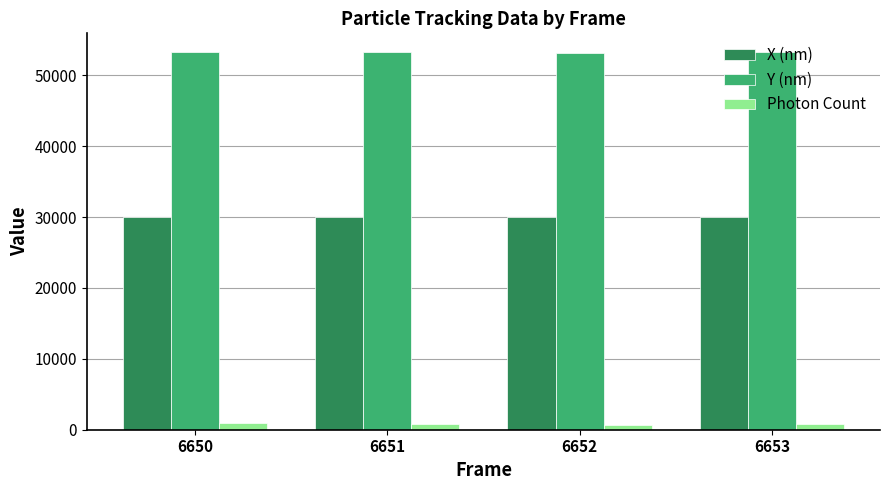

What is the sum of the Photon Count values at 6652 and 6650?

1673.0